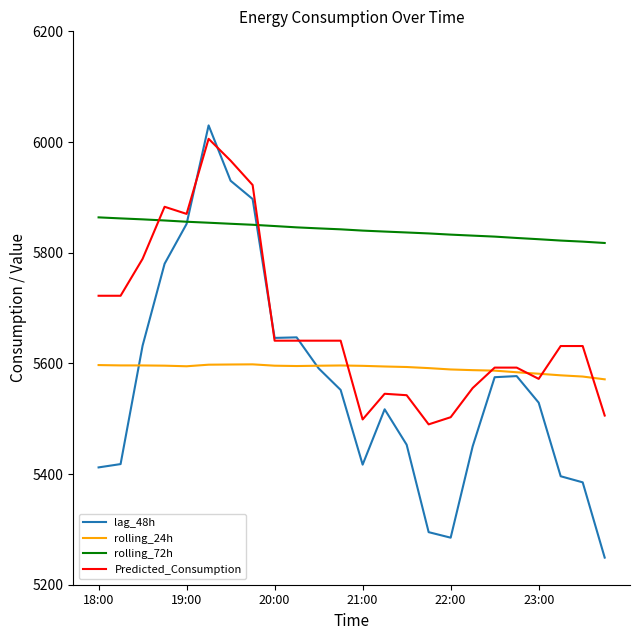

True or false: rolling_24h and rolling_72h intersect in this chart.

False